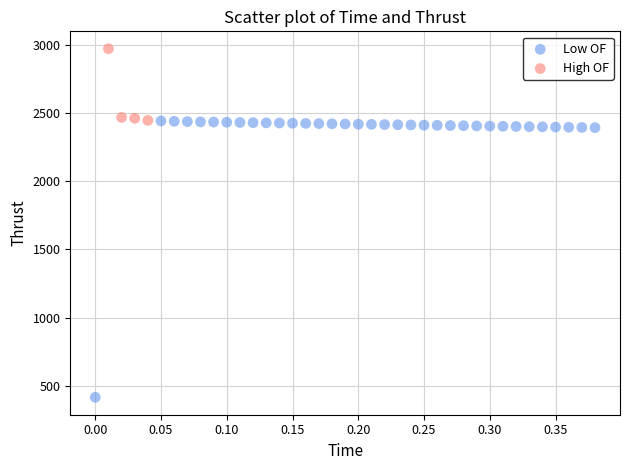

Which series reaches the minimum Y coordinate?

Low OF